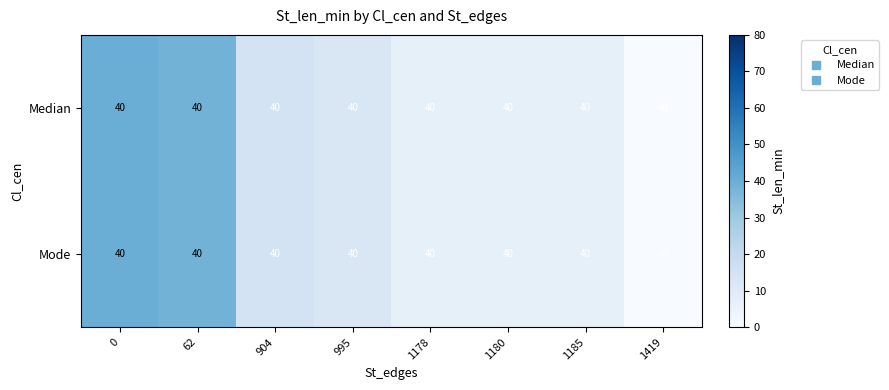

The value of Mode at 1178 is 9.3. True or false?

False